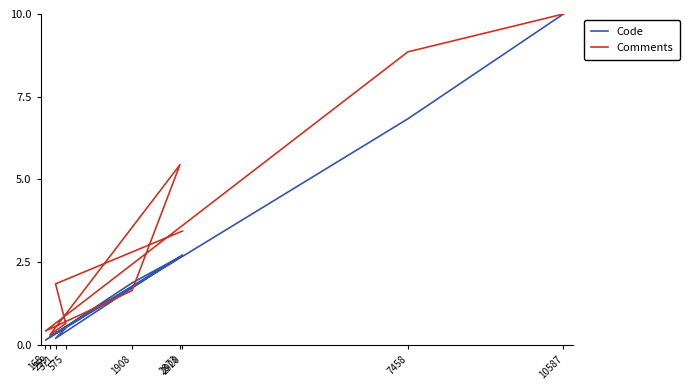

What is the value of the Comments point at the 5th from the left?

5.4